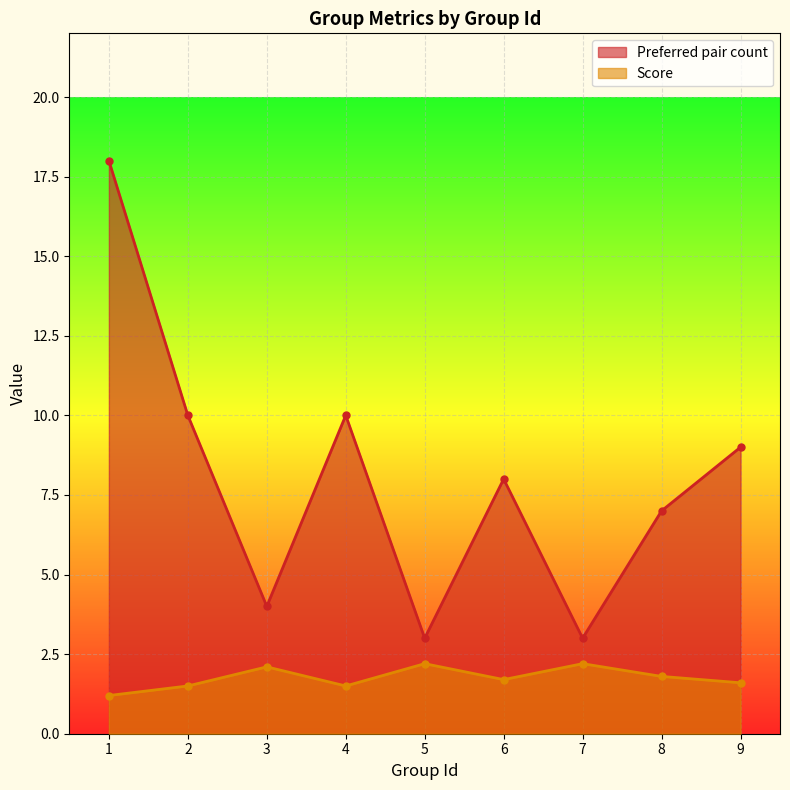

Reading left to right, list all the values displayed in this chart.

Preferred pair count: 18.0	10.0	4.0	10.0	3.0	8.0	3.0	7.0	9.0
Score: 1.2	1.5	2.1	1.5	2.2	1.7	2.2	1.8	1.6